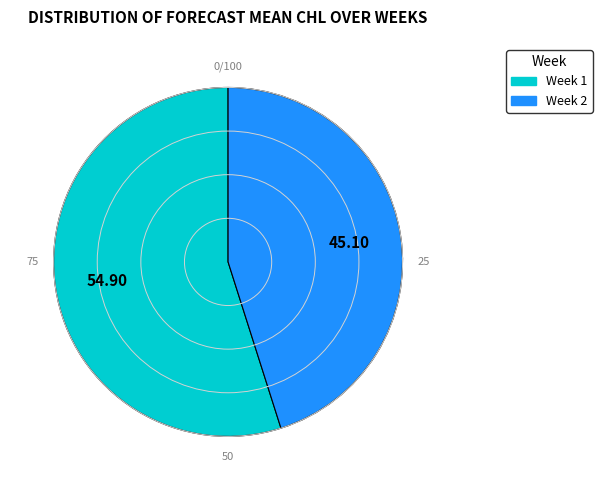

Which has a higher value, Week 2 or Week 1?

Week 1